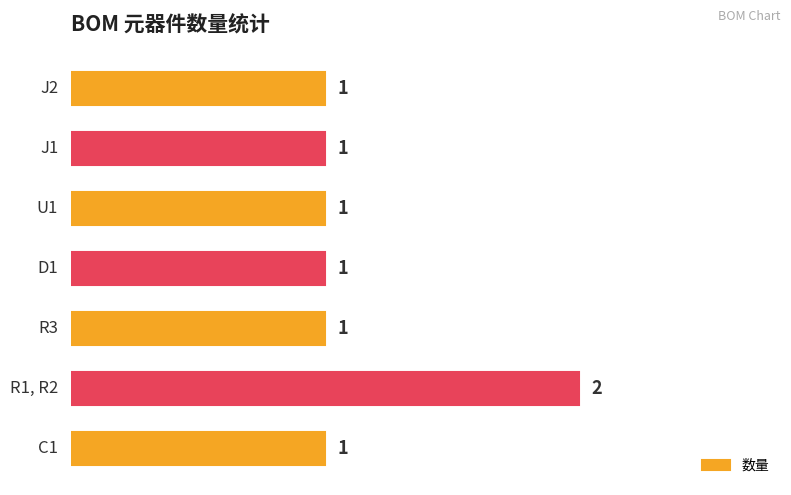

What is the average value?

1